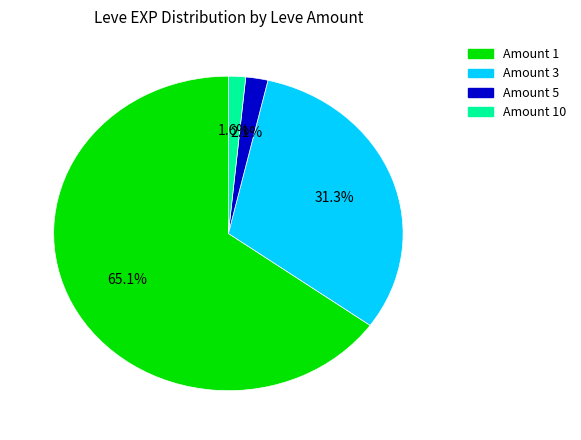

Which has a higher value, Amount 10 or Amount 1?

Amount 1